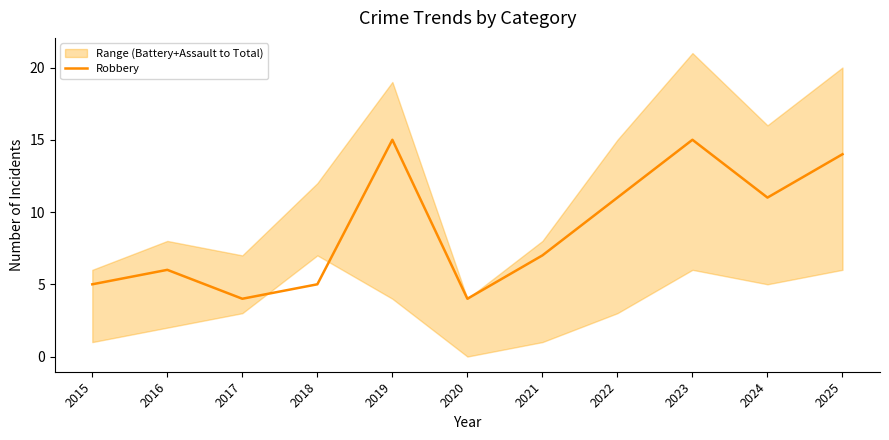

What is the value of the 3rd point from the left?

4